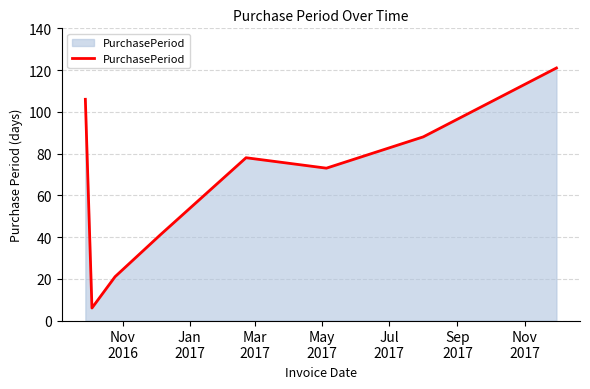

True or false: there are more than 1 points higher than both neighbors.

False